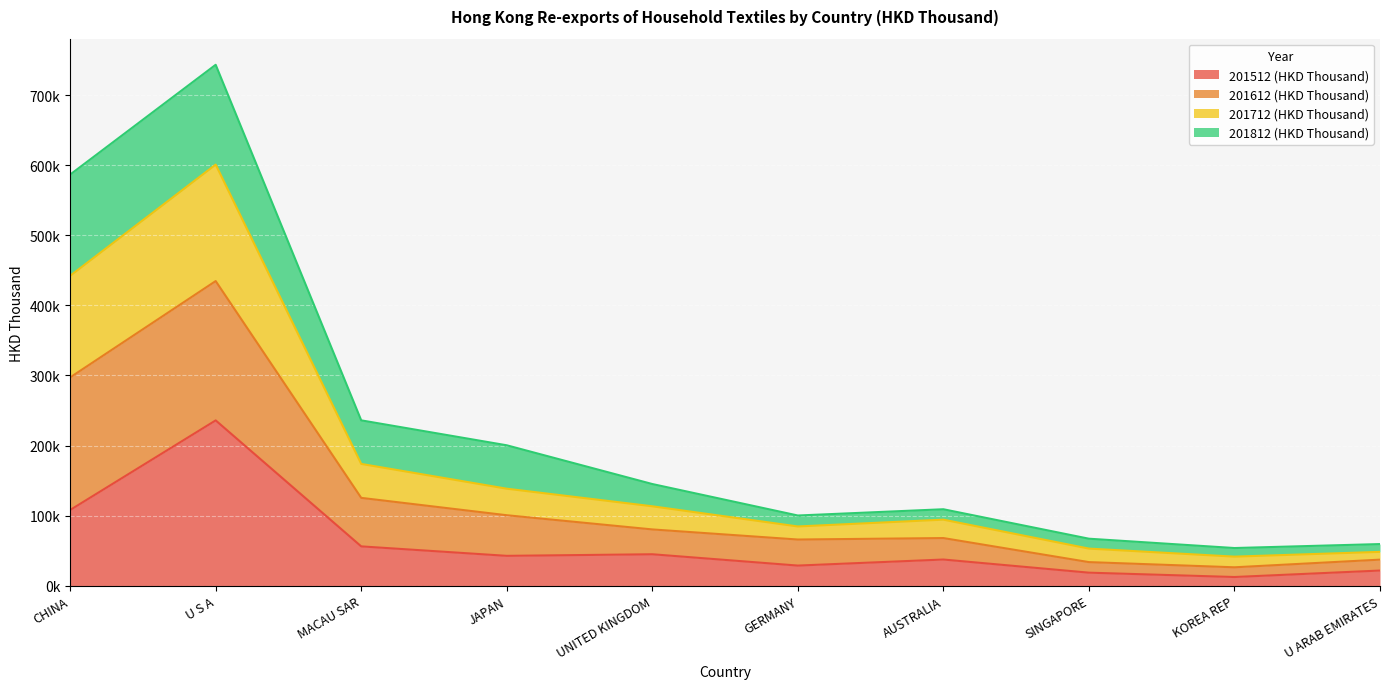

Which series has the largest total across all categories?

201612 (HKD Thousand)